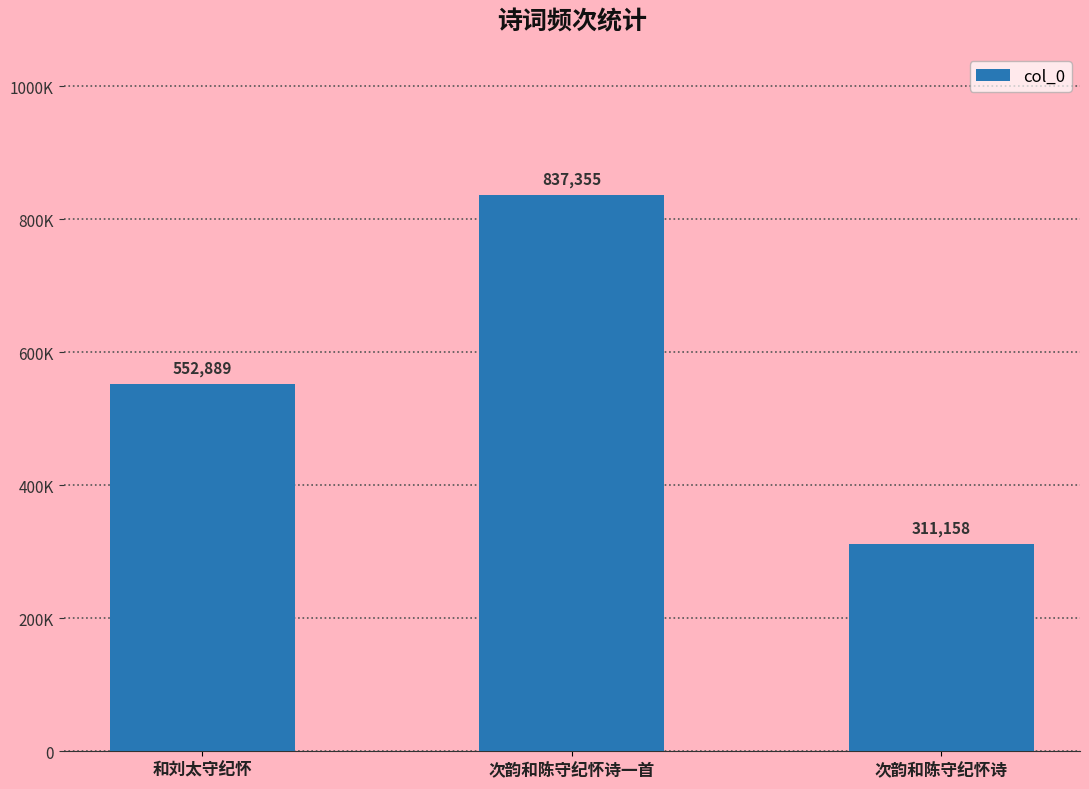

Rank the categories by value from highest to lowest.

次韵和陈守纪怀诗一首, 和刘太守纪怀, 次韵和陈守纪怀诗